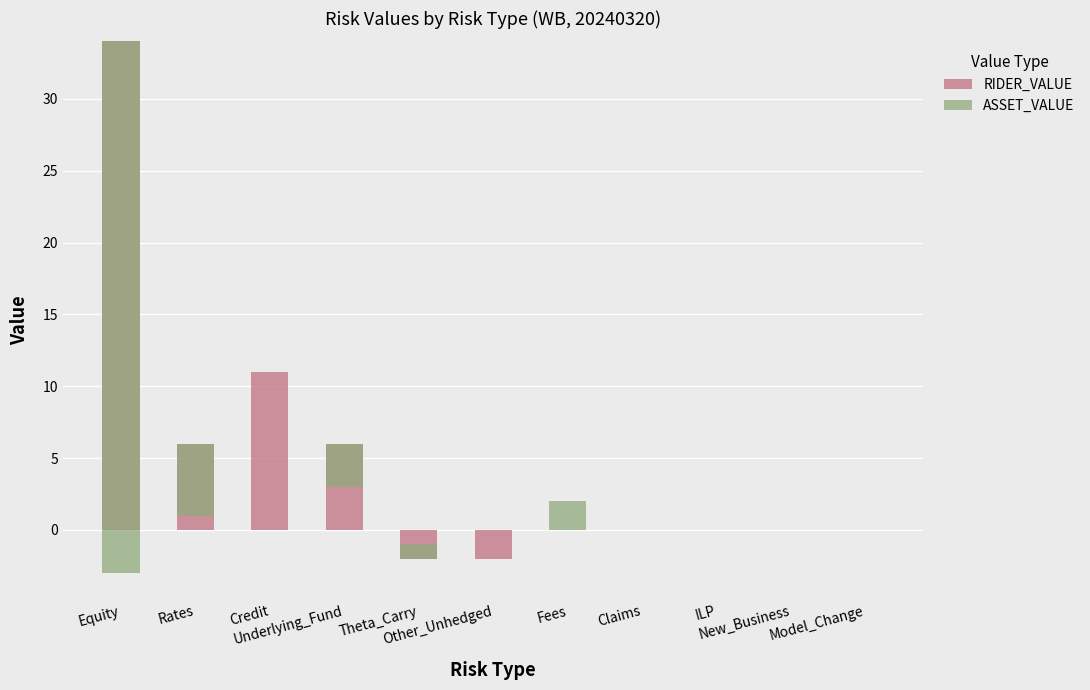

Which series changed the most between Rates and Credit?

RIDER_VALUE